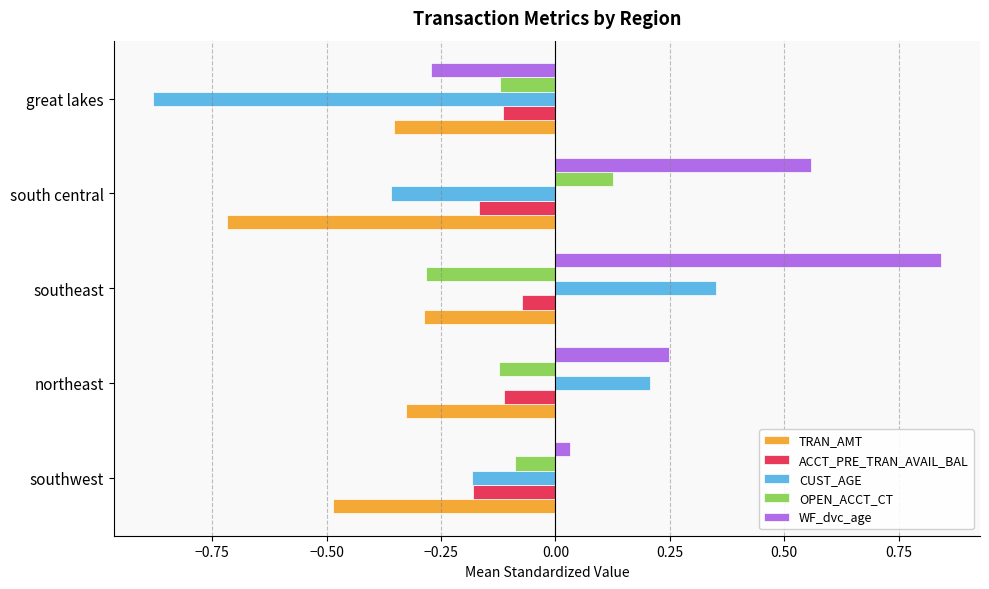

List the labels in order of TRAN_AMT value, smallest first.

south central, southwest, great lakes, northeast, southeast